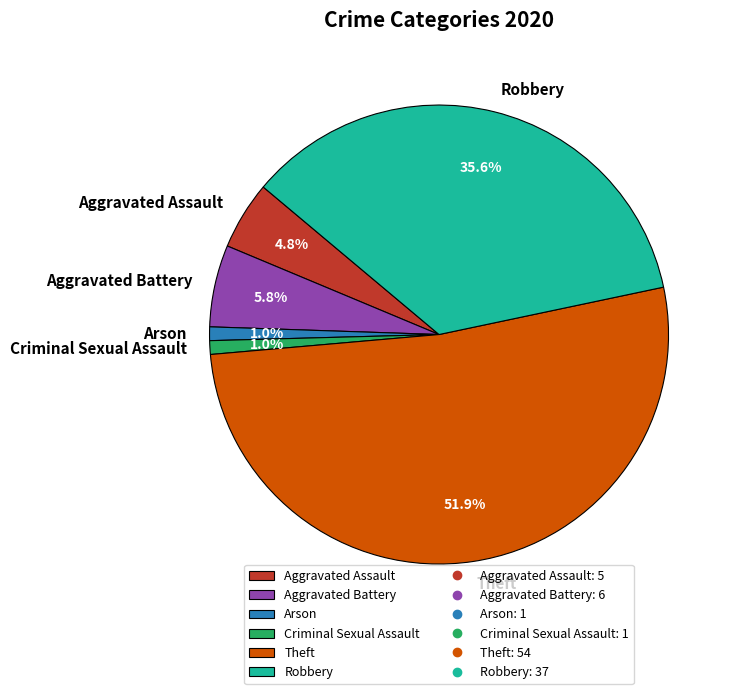

To the nearest percent, what is the difference between the Arson and Aggravated Battery slice percentages?

5%